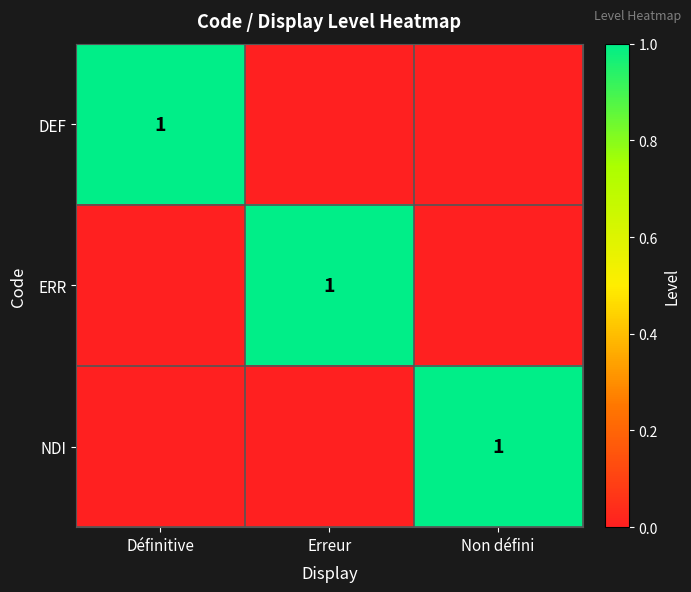

The value of NDI at Non défini is 1. True or false?

True